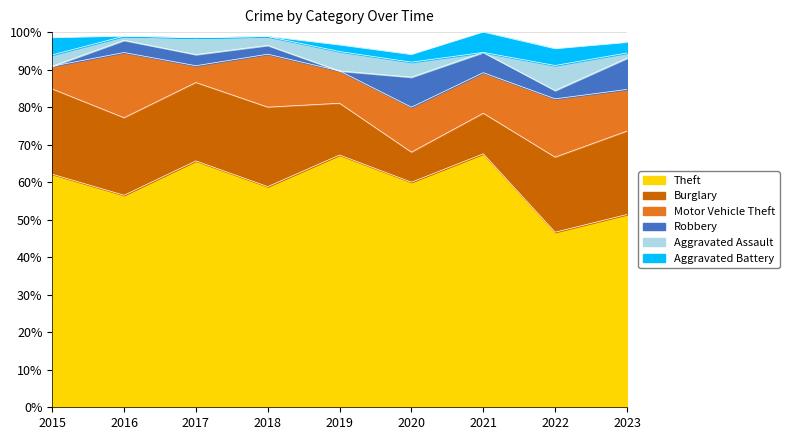

The Burglary series shows 11 at 2023. True or false?

False